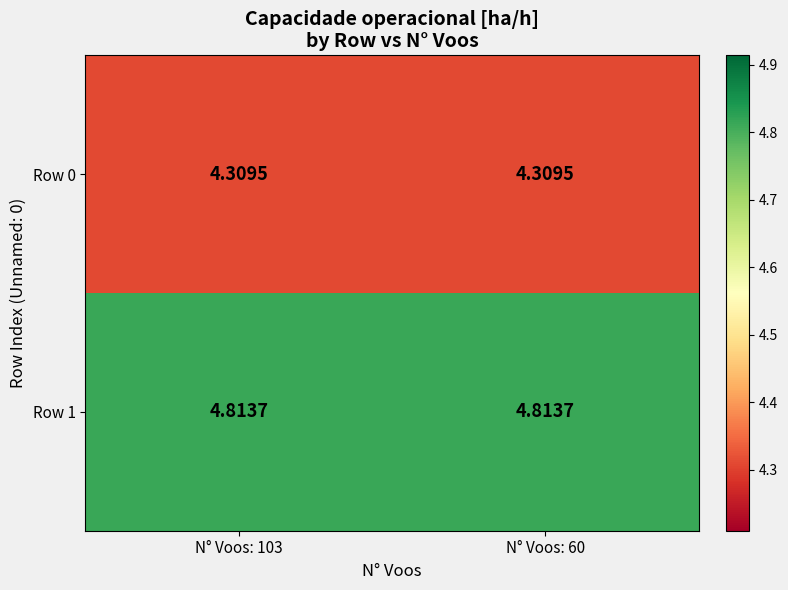

What is the difference between the highest and lowest values at N° Voos: 60?

0.5